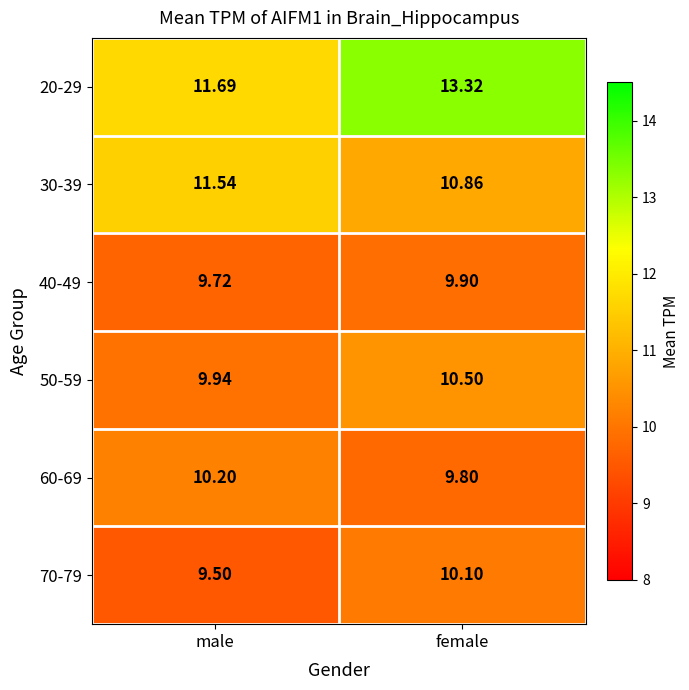

Between male and female, which series saw the biggest shift?

20-29